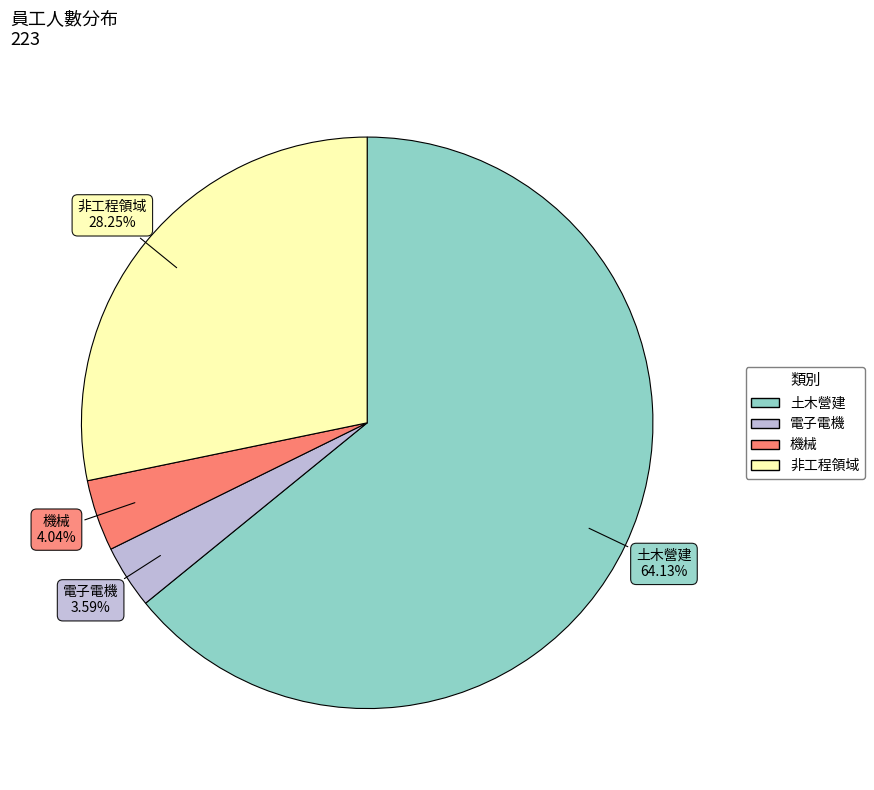

Count the number of slices in the pie.

4